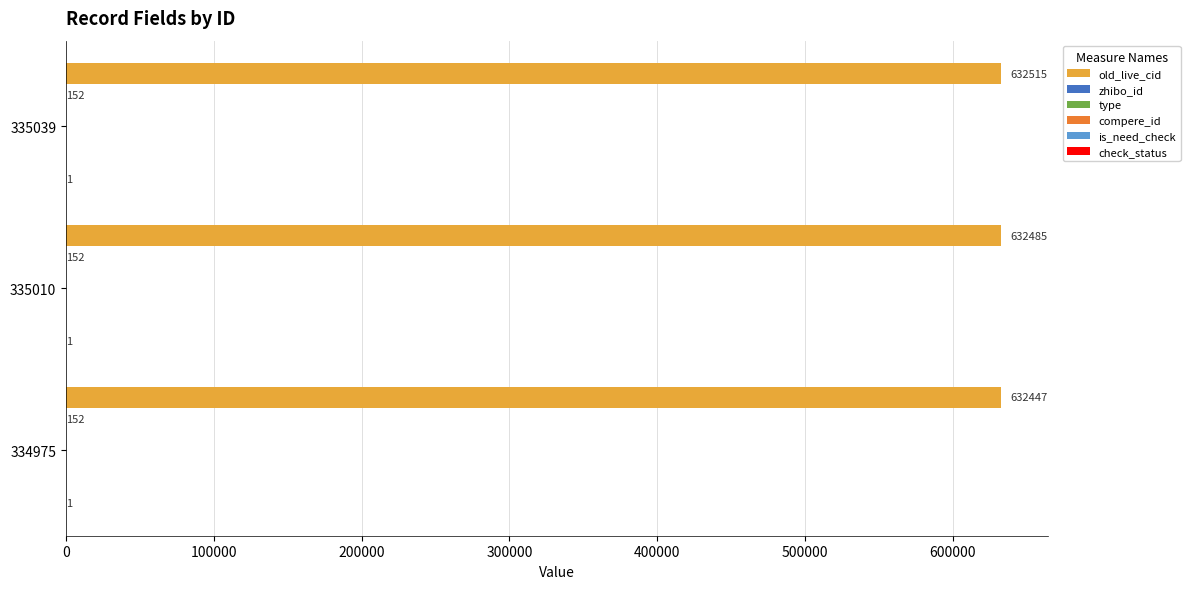

Is the value of type at 100000 greater than the value of zhibo_id at 100000?

No